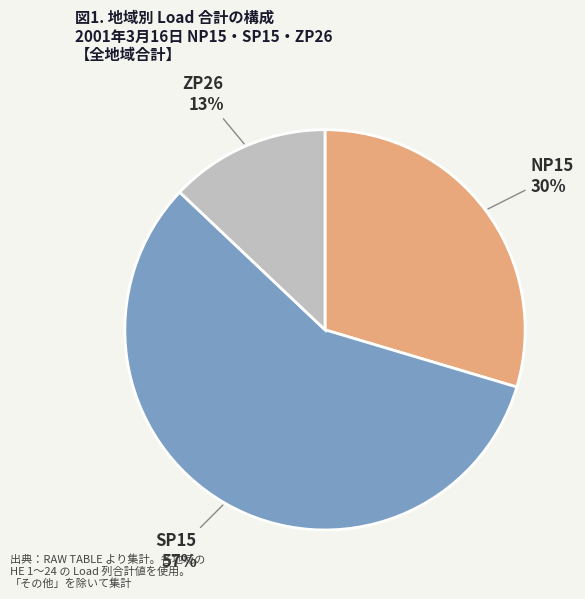

True or false: ZP26 accounts for 13% of the total.

True